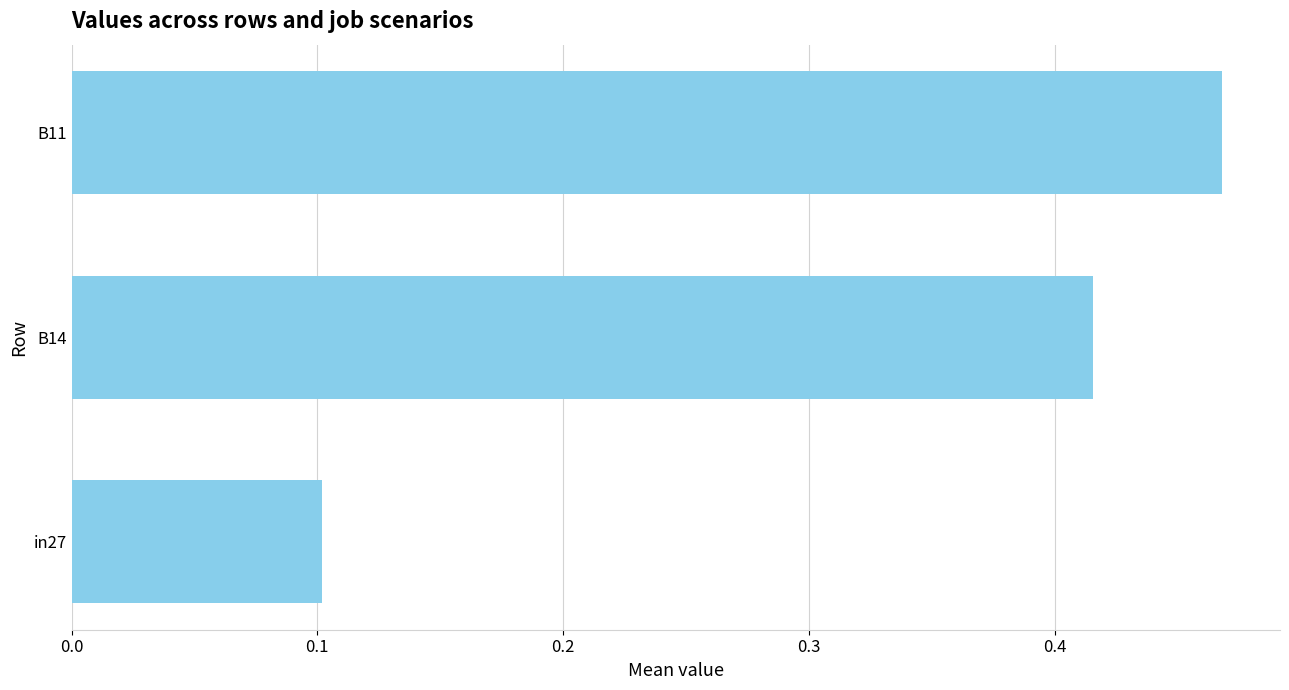

What is the label of the 1st bar from the top?

B11